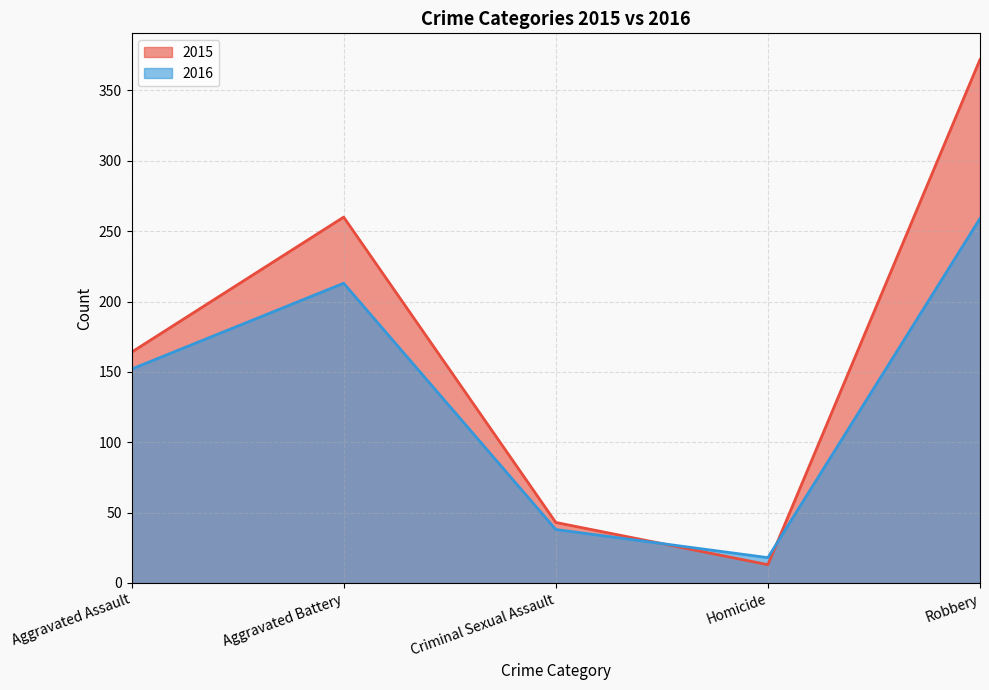

What is the difference between the maximum and minimum values in the 2015 series?

359